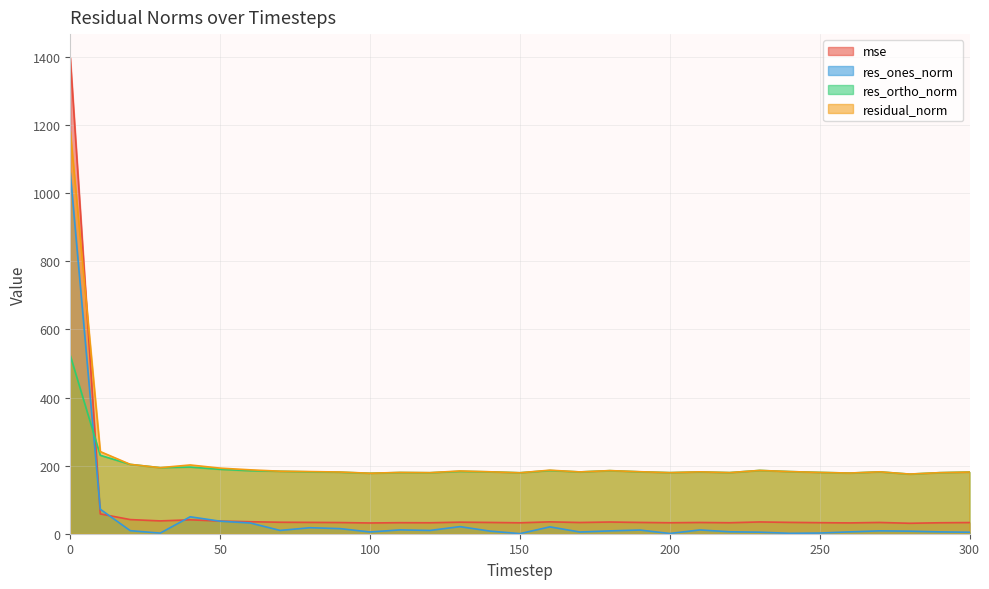

What are all the series names shown in the legend?

mse, res_ones_norm, res_ortho_norm, residual_norm